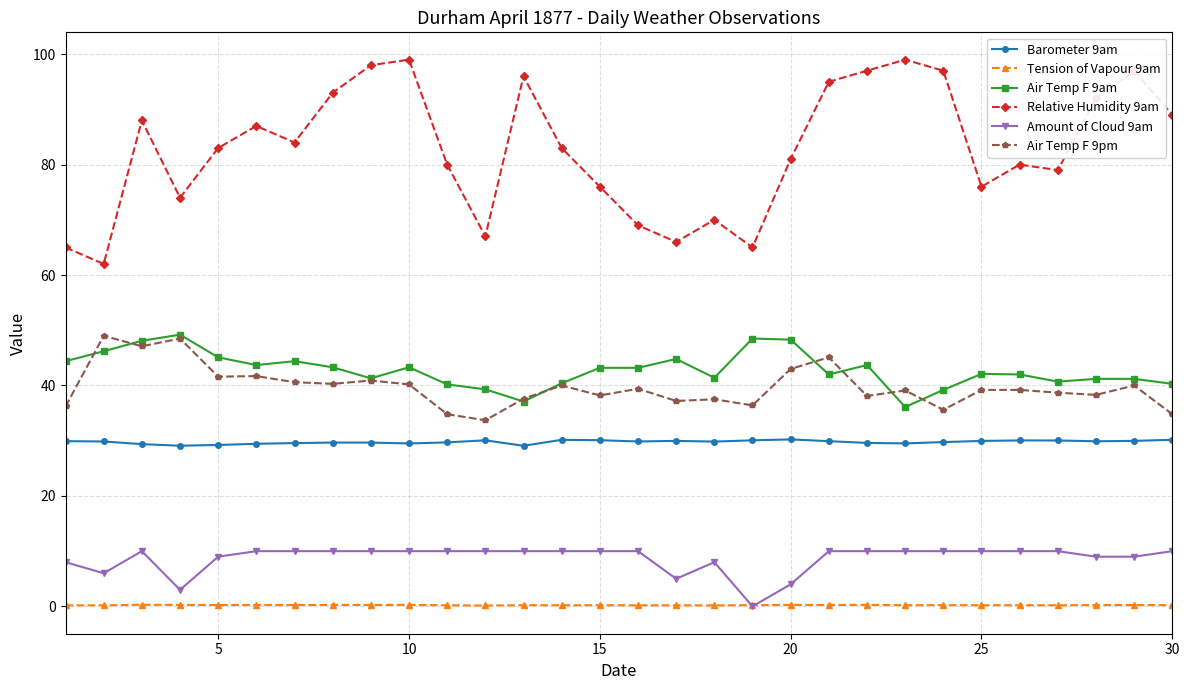

What is the average value of the Air Temp F 9pm series?

39.7